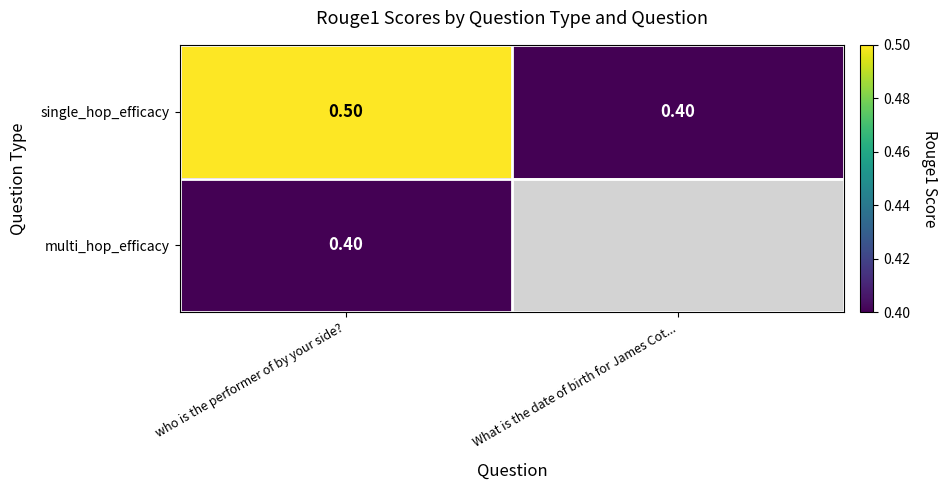

Where is single_hop_efficacy nearest to the value 0?

What is the date of birth for James Cot...